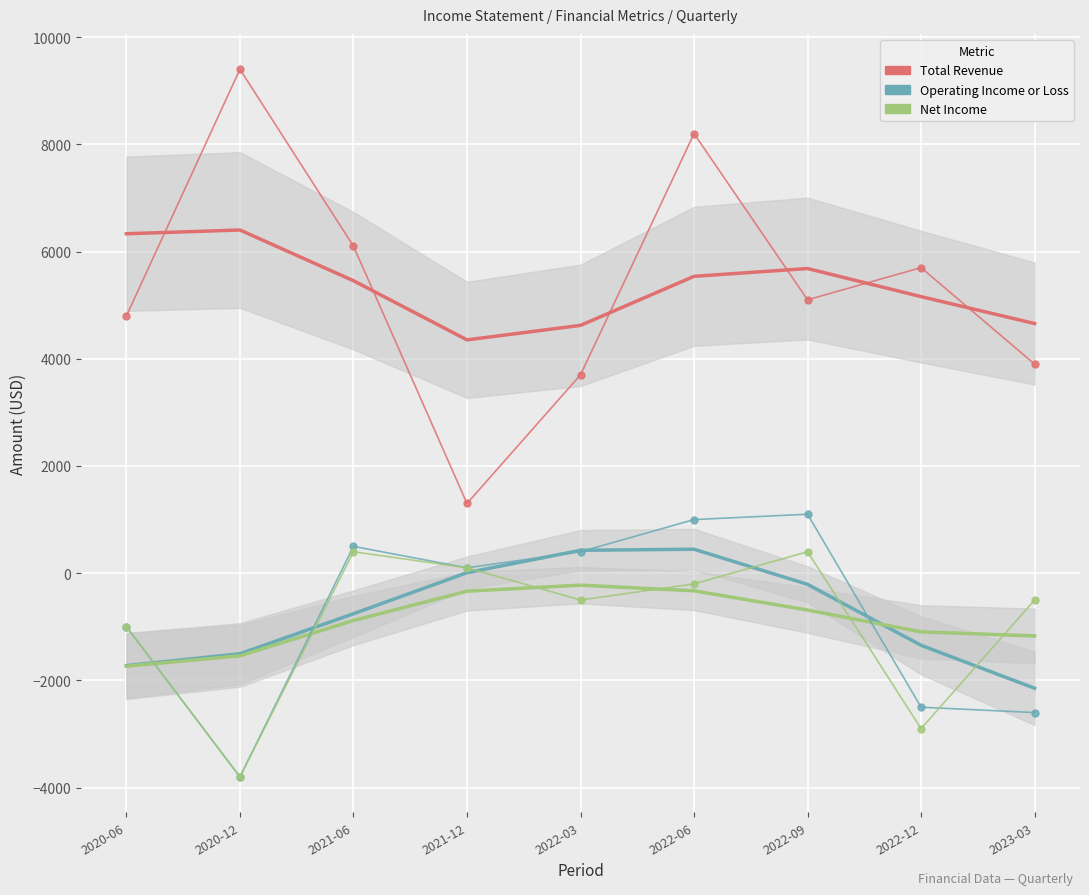

Where is the first local minimum for Net Income?

2020-12